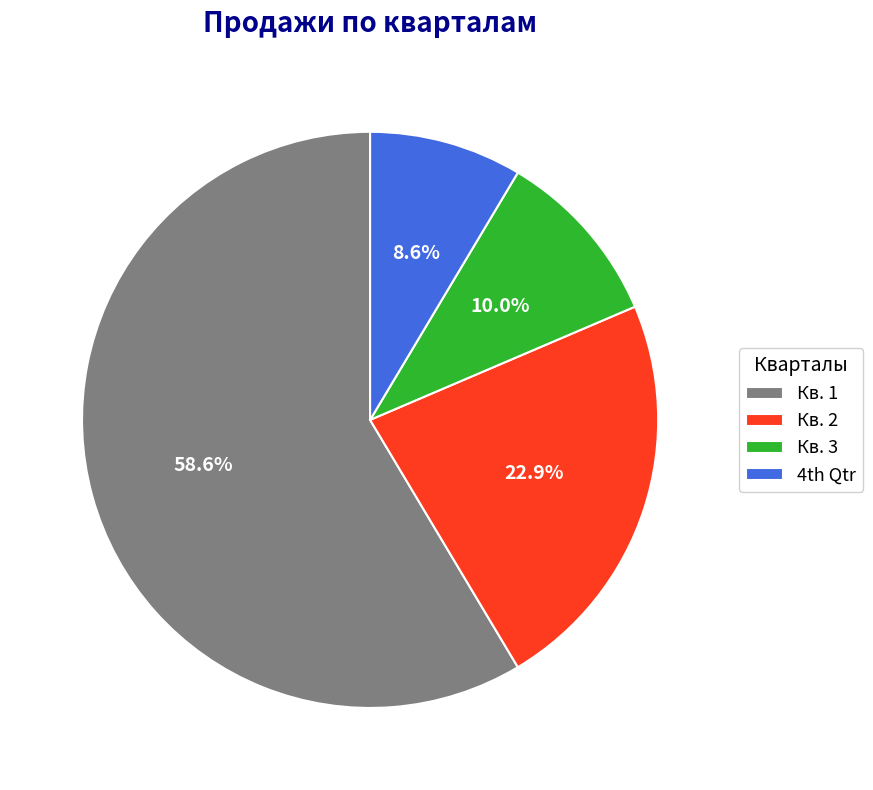

Does any single category account for the majority?

Yes